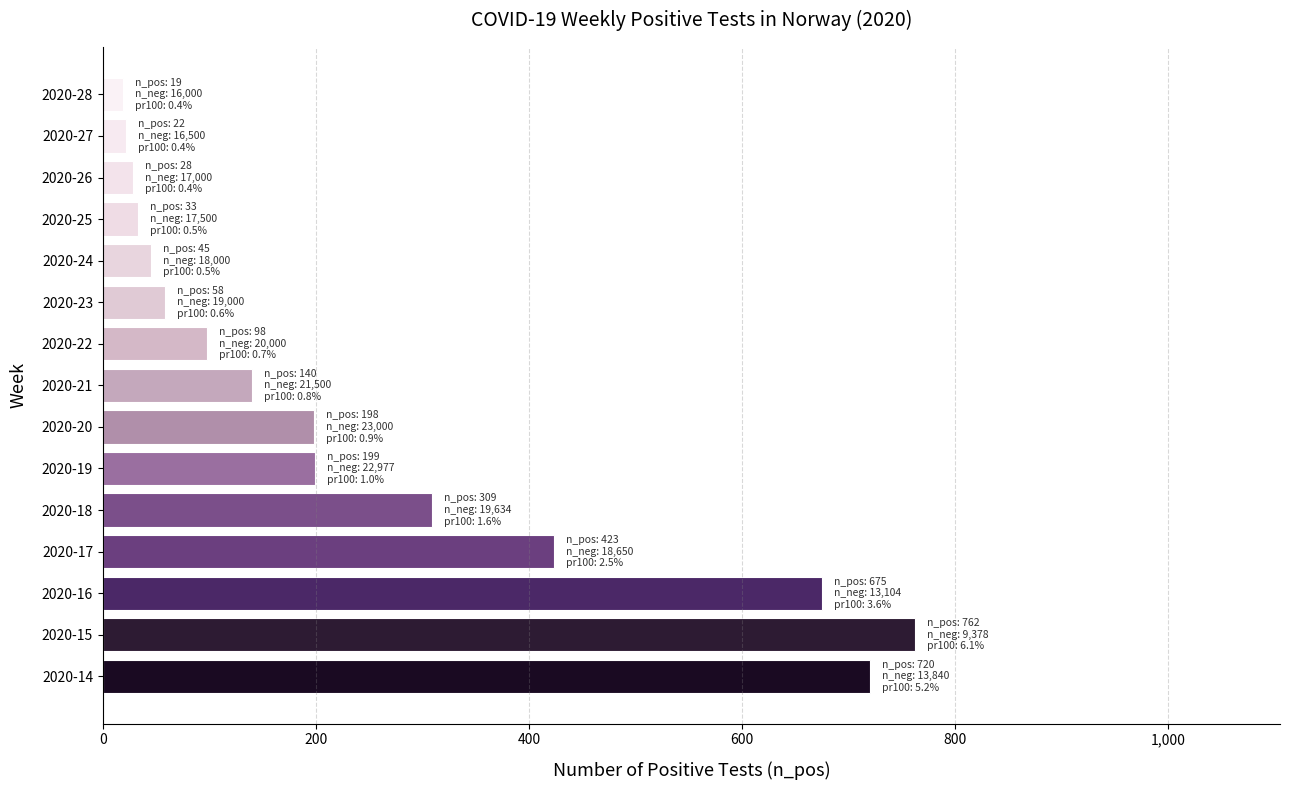

How many bars are there in total?

15